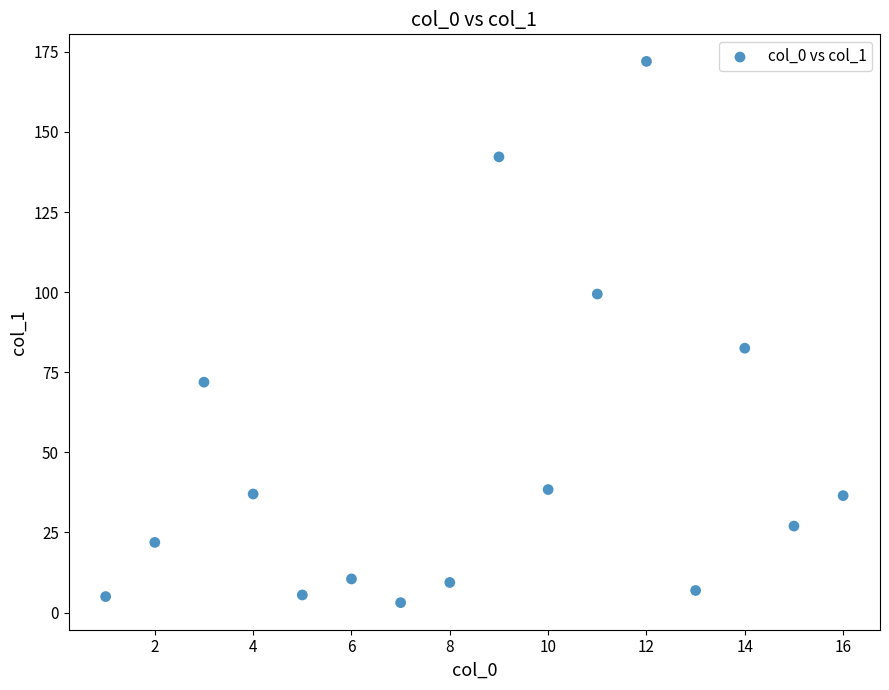

What is the range of Y values (max minus min)?

168.9